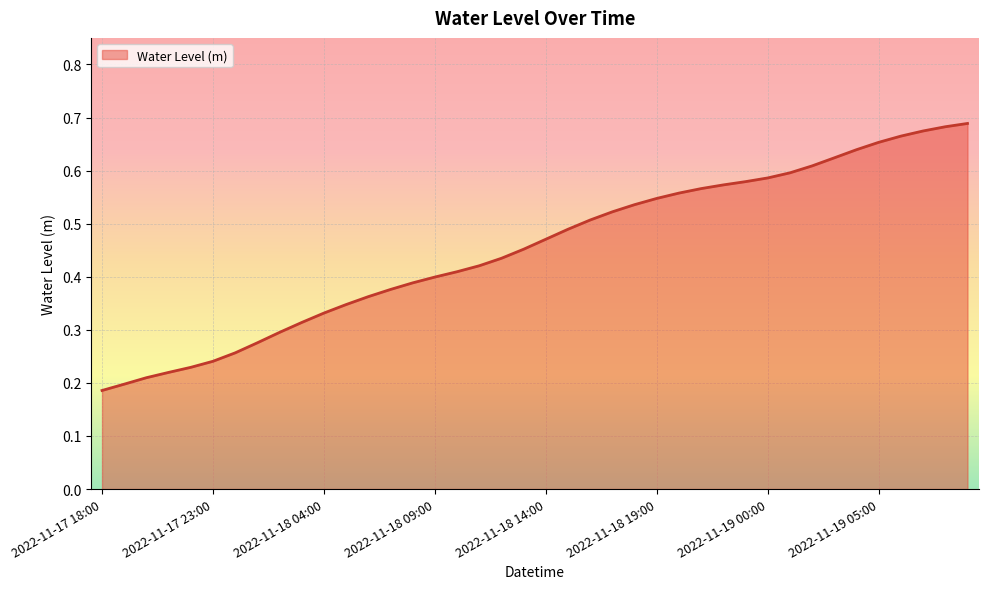

True or false: the data has more than 2 interior local peaks.

False